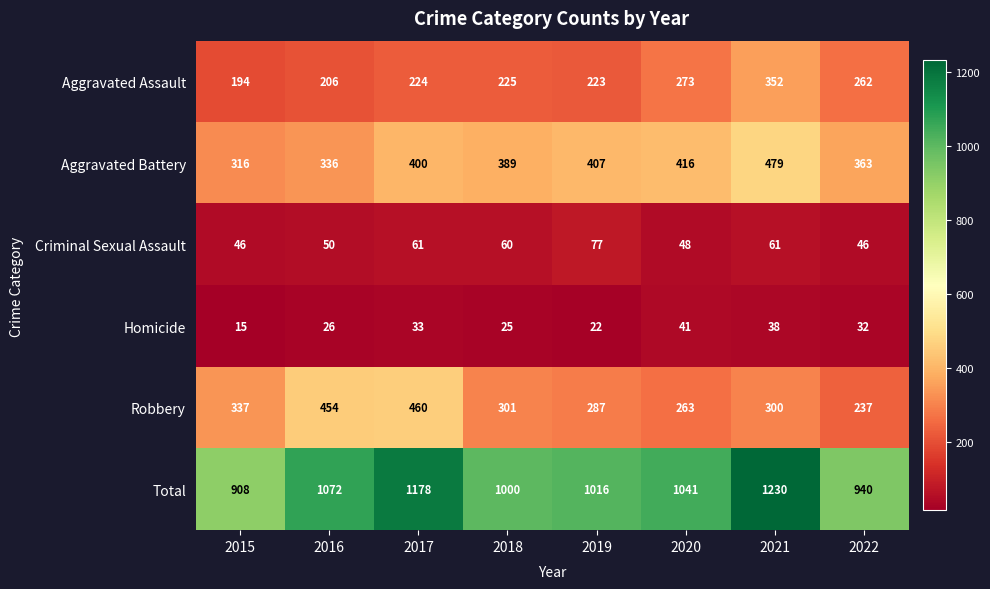

What is the minimum value for Aggravated Assault?

194